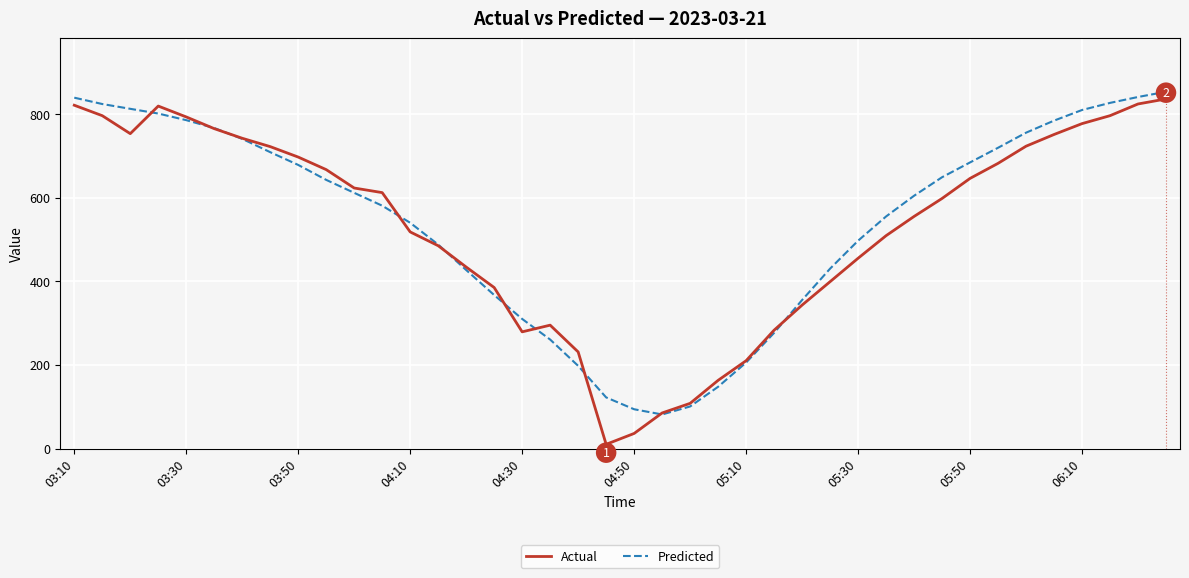

True or false: Predicted has more than 2 points higher than both neighbors.

False